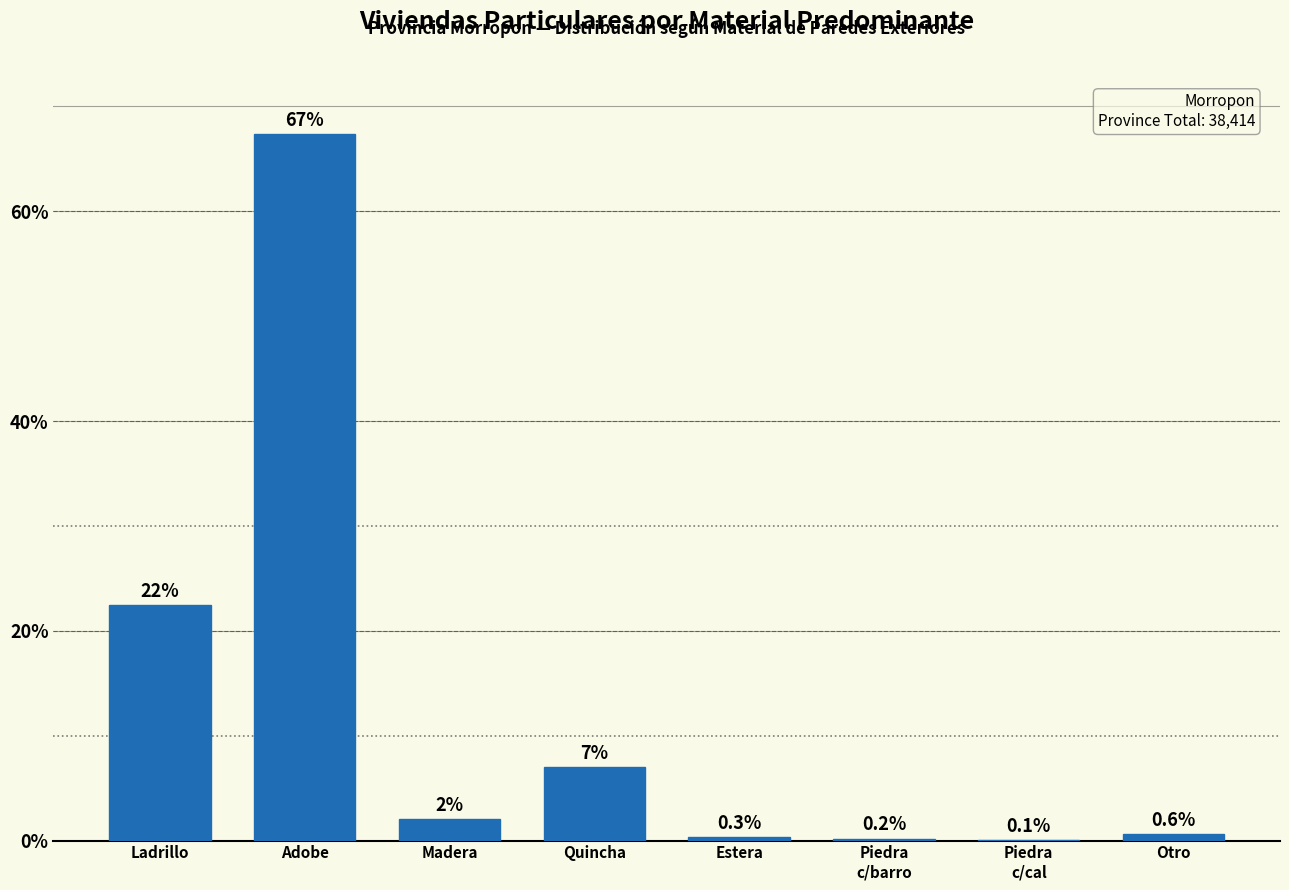

Is it true that the value at Otro is 0.6?

True